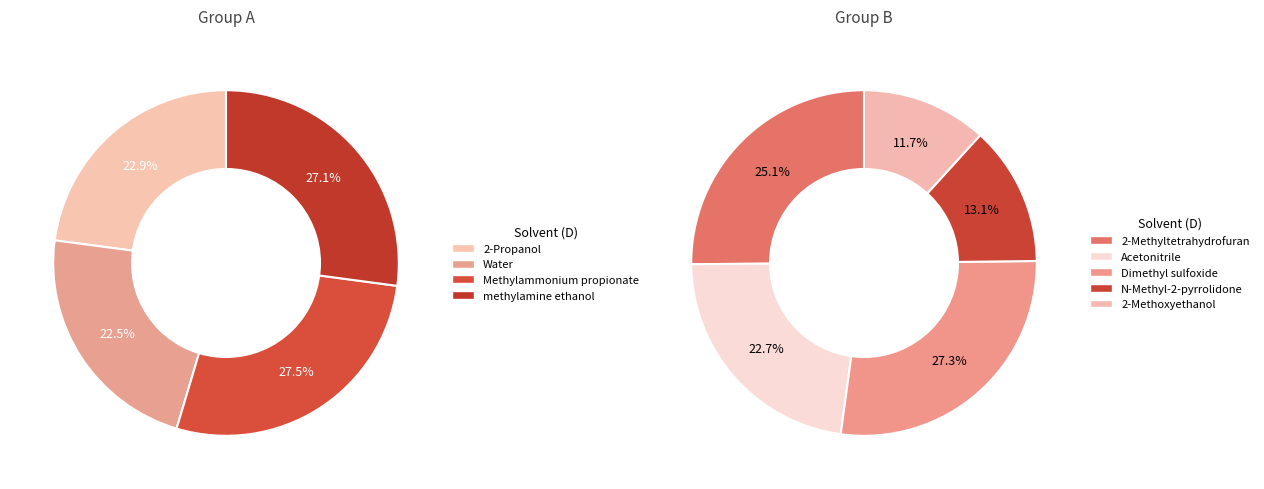

Count the number of slices in the pie.

9